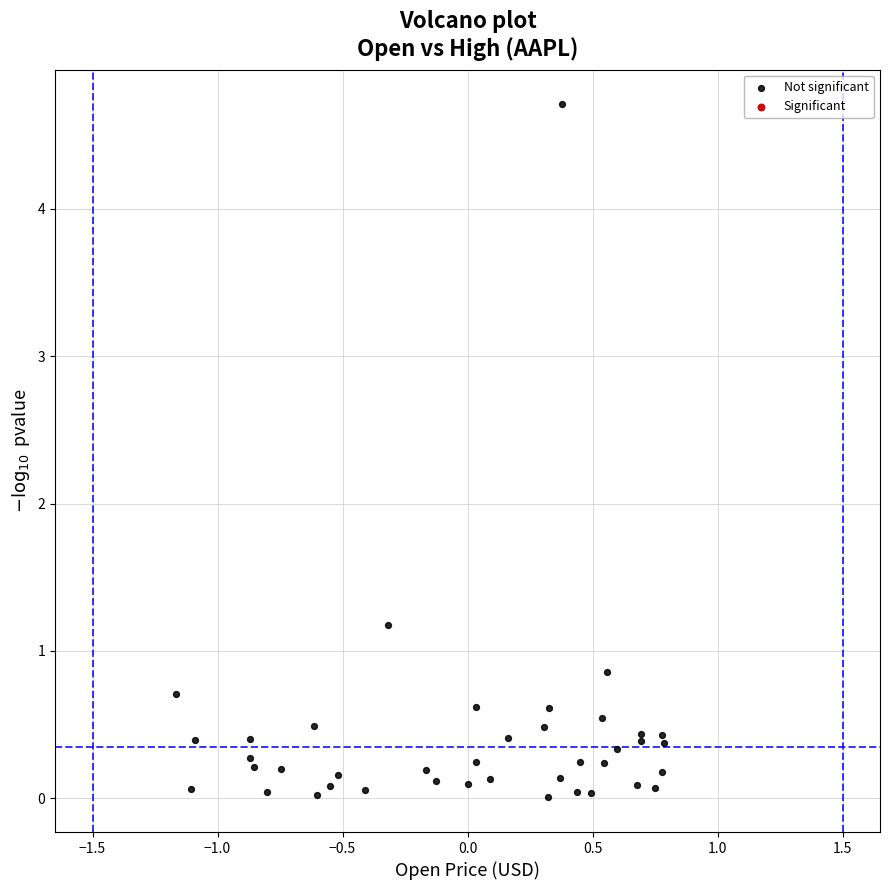

What Y value in the scatter plot is closest to 2?

1.2